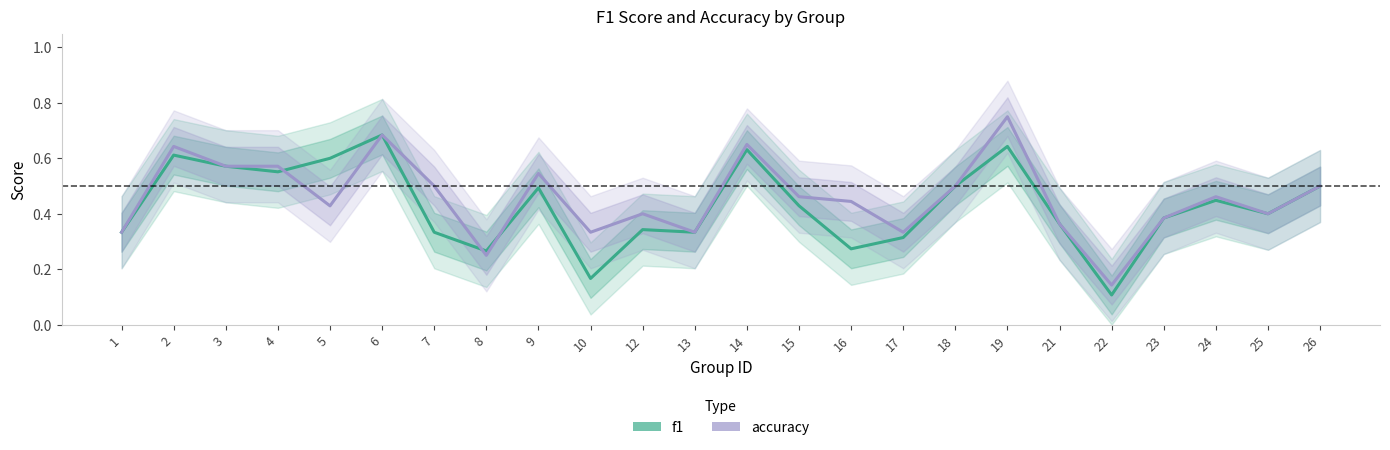

Rank the series by their maximum value, from lowest to highest.

f1, accuracy